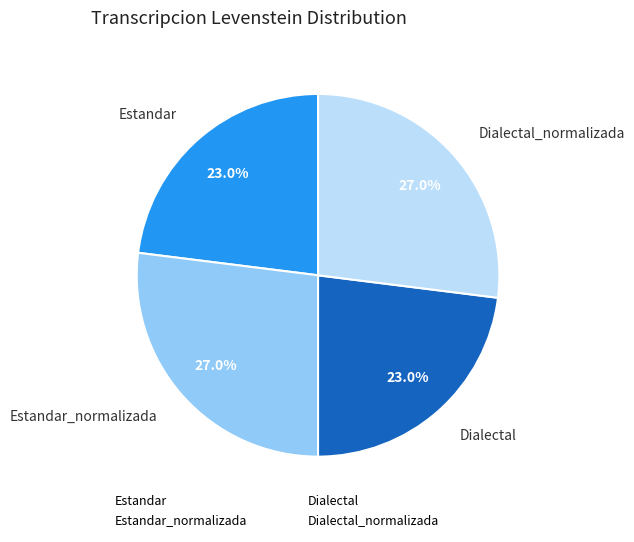

Count the number of slices in the pie.

4